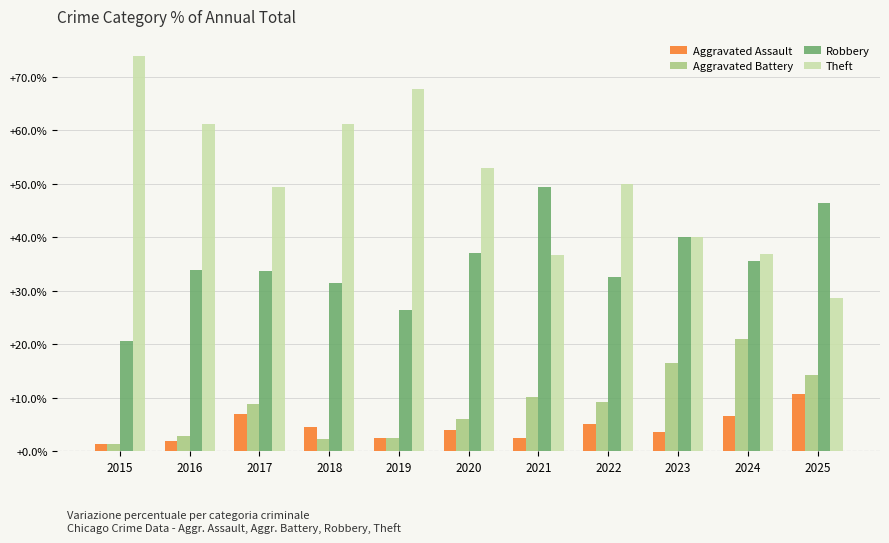

At which category does the chart reach its peak across all series?

2015